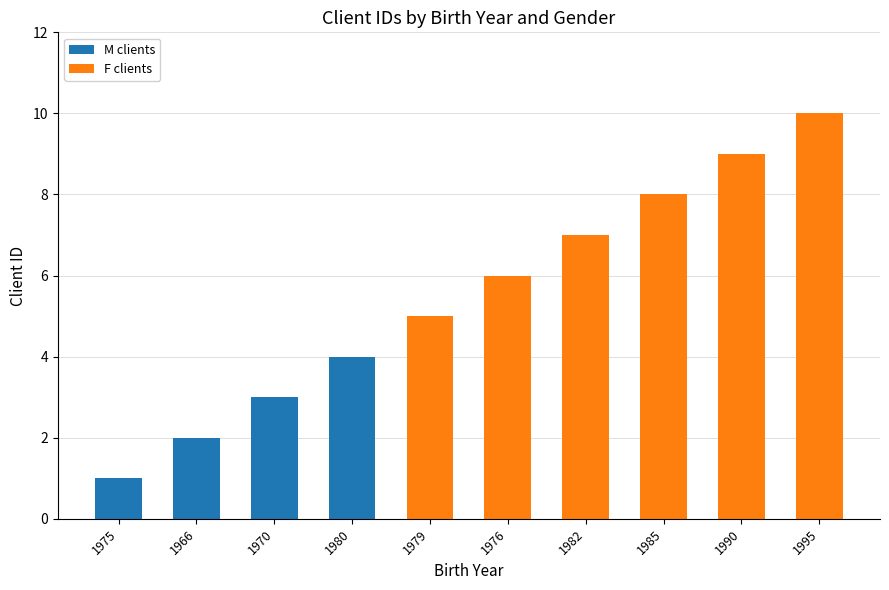

Are the bars grouped side by side (vs. stacked)?

No